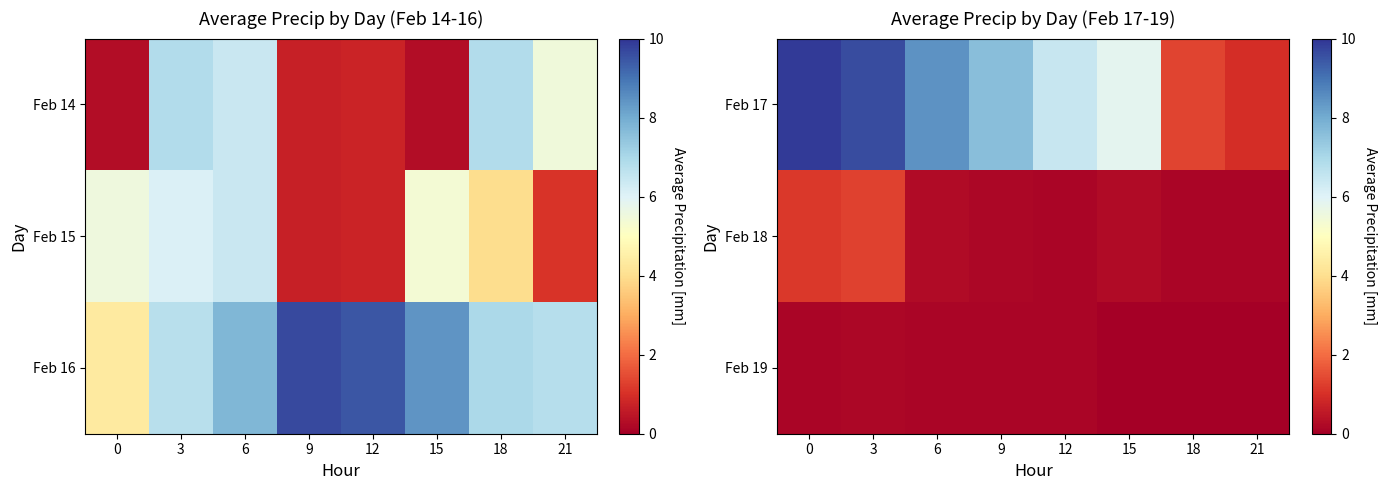

Reading right to left, extract all data points from this chart.

Feb 17: 21=0.9	18=1.3	15=5.8	12=6.5	9=7.6	6=8.4	3=9.6	0=9.9
Feb 18: 21=0.1	18=0.1	15=0.2	12=0.1	9=0.2	6=0.2	3=1.3	0=1.2
Feb 19: 21=0.0	18=0.0	15=0.0	12=0.1	9=0.1	6=0.1	3=0.2	0=0.1